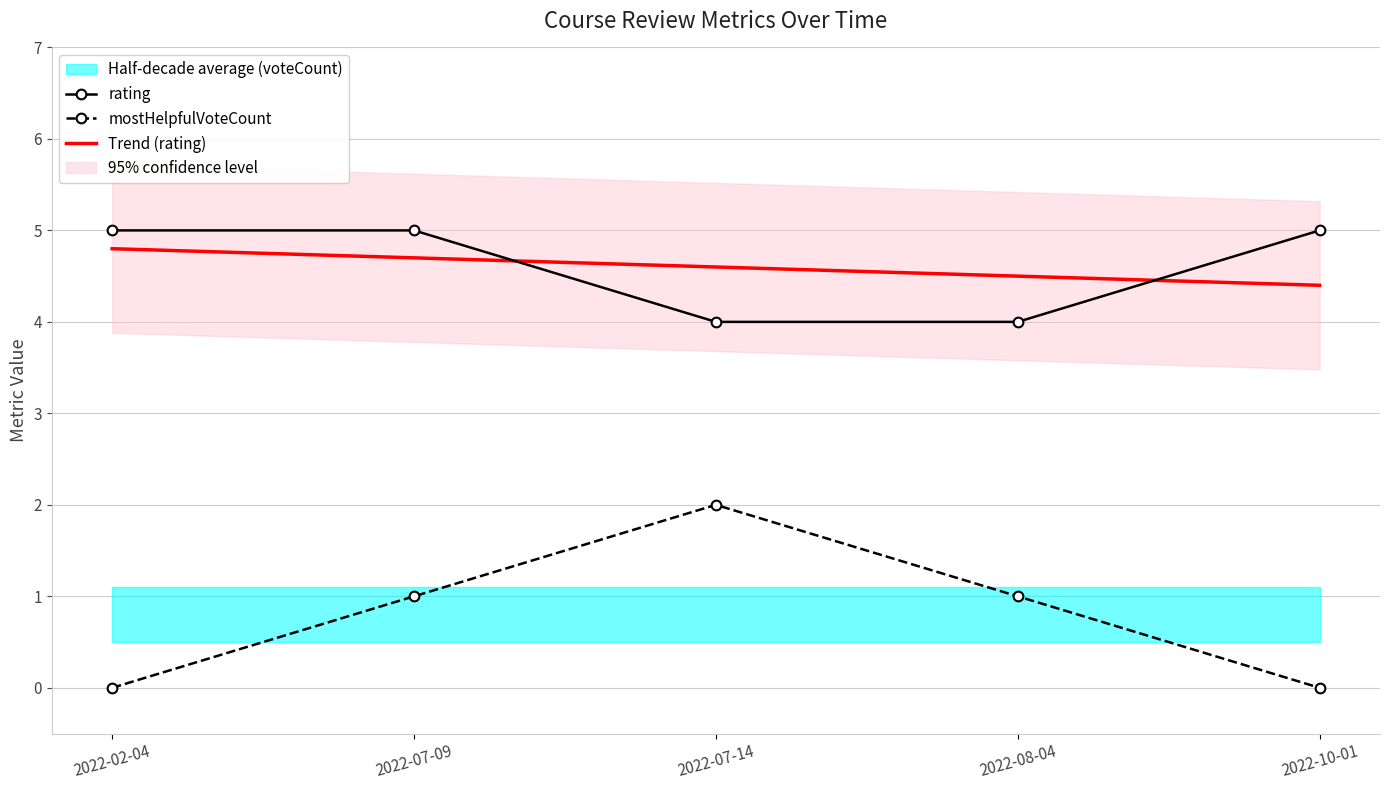

Reading left to right, list all the values displayed in this chart.

rating: 2022-02-04=5.0	2022-07-09=5.0	2022-07-14=4.0	2022-08-04=4.0	2022-10-01=5.0
mostHelpfulVoteCount: 2022-02-04=0.0	2022-07-09=1.0	2022-07-14=2.0	2022-08-04=1.0	2022-10-01=0.0
Trend (rating): 2022-02-04=4.8	2022-07-09=4.7	2022-07-14=4.6	2022-08-04=4.5	2022-10-01=4.4